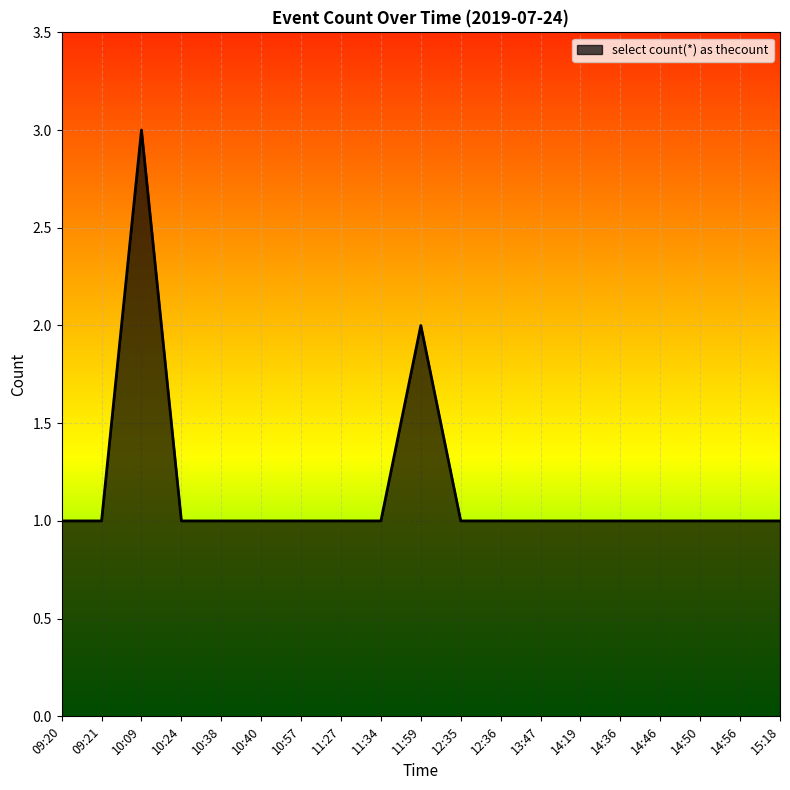

What is the ratio of the value at 11:27 to the value at 14:50?

1.0